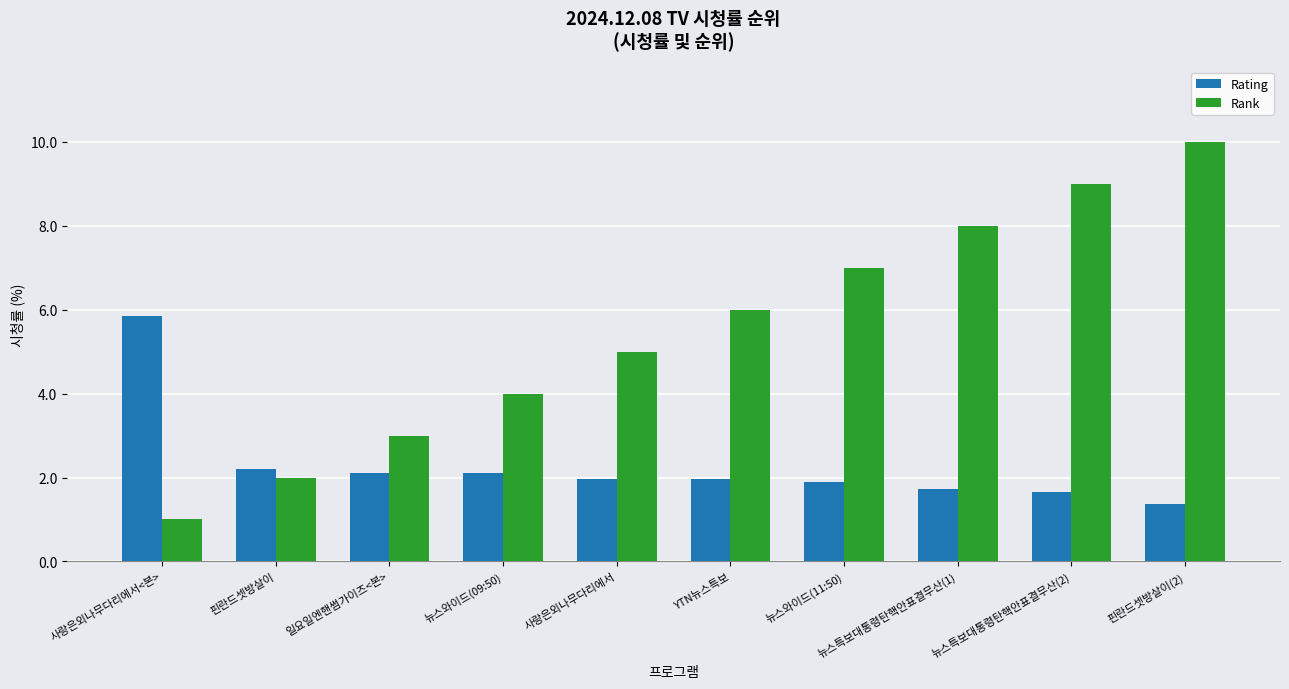

True or false: Rating has a value of 1.6 at 뉴스특보대통령탄핵안표결무산(2).

True